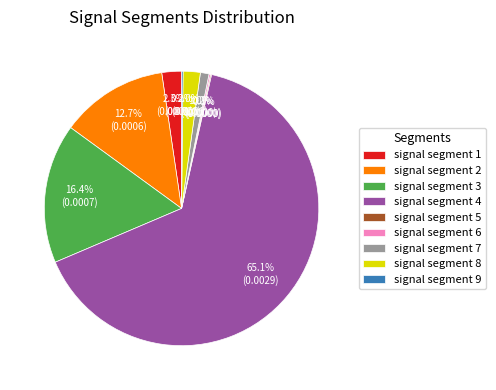

Combined, what portion of the pie is signal segment 8 and signal segment 7?

3.0%